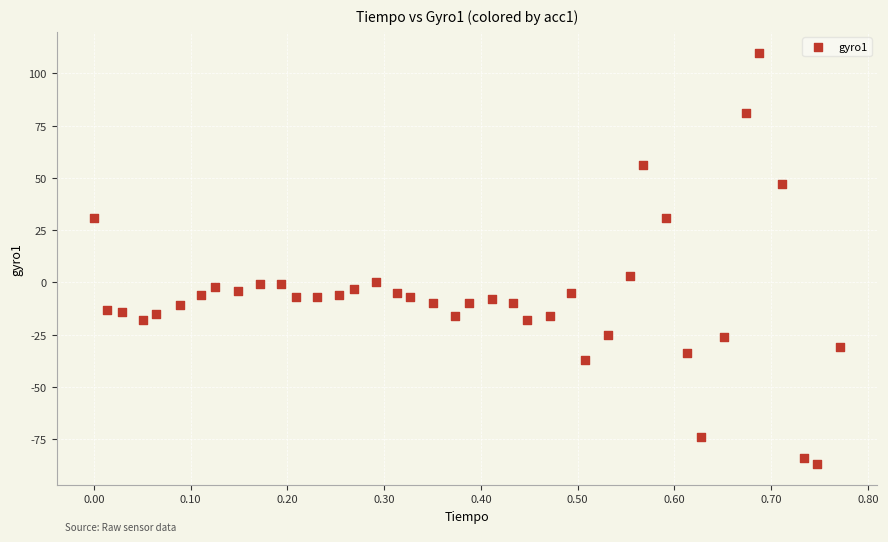

What is the range of Y values (max minus min)?

197